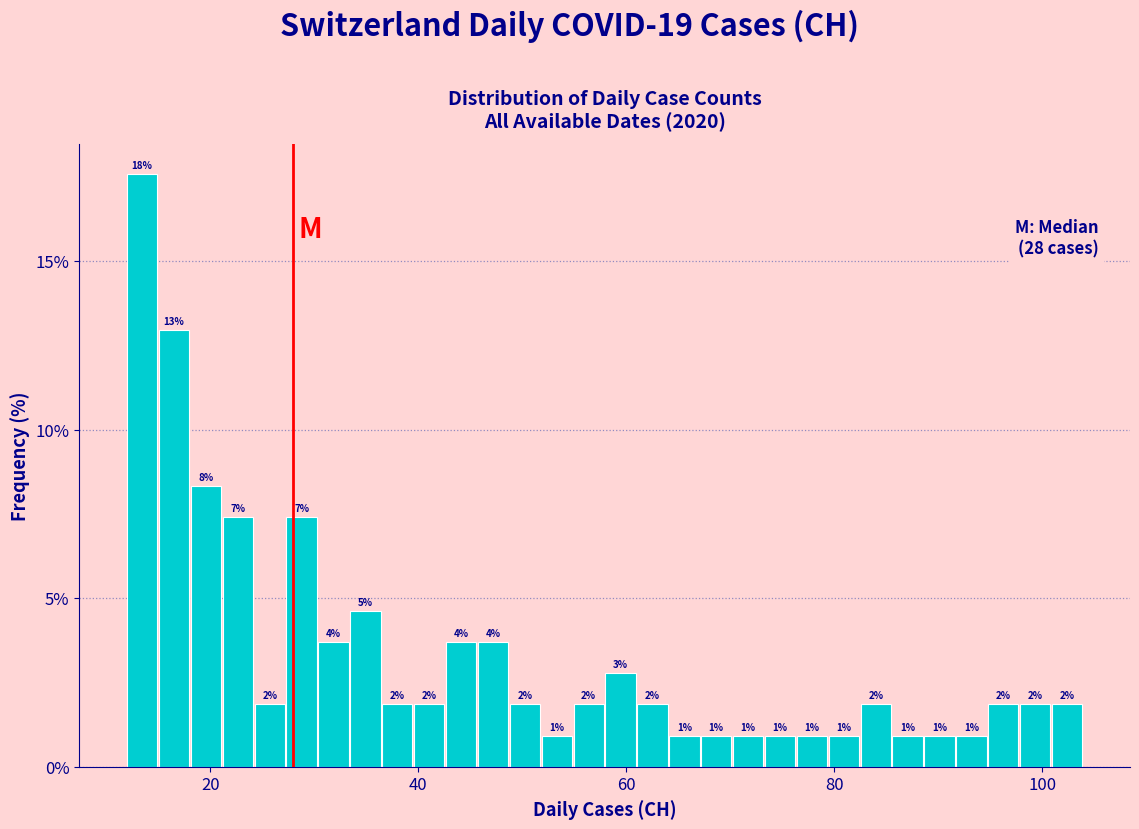

Around what value on the x-axis is the tallest bar? Give the approximate position of its centre, as read against the axis.

14